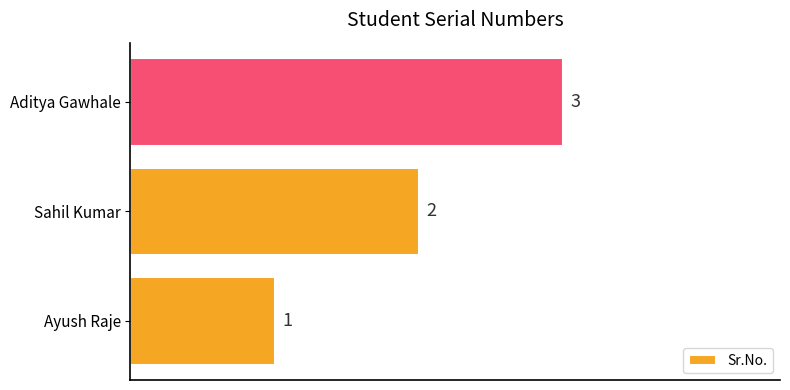

How many series are shown in this chart?

1